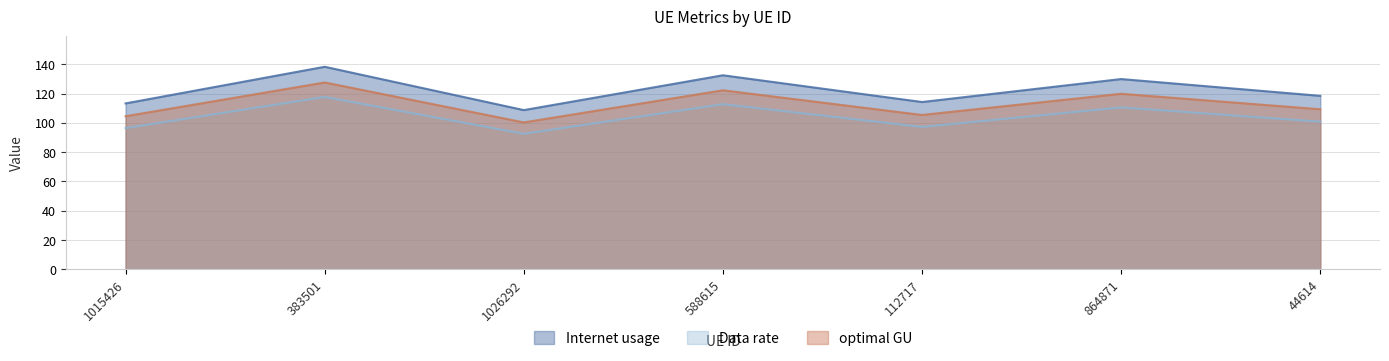

What is the difference between the optimal GU values at 383501 and 112717?

22.2